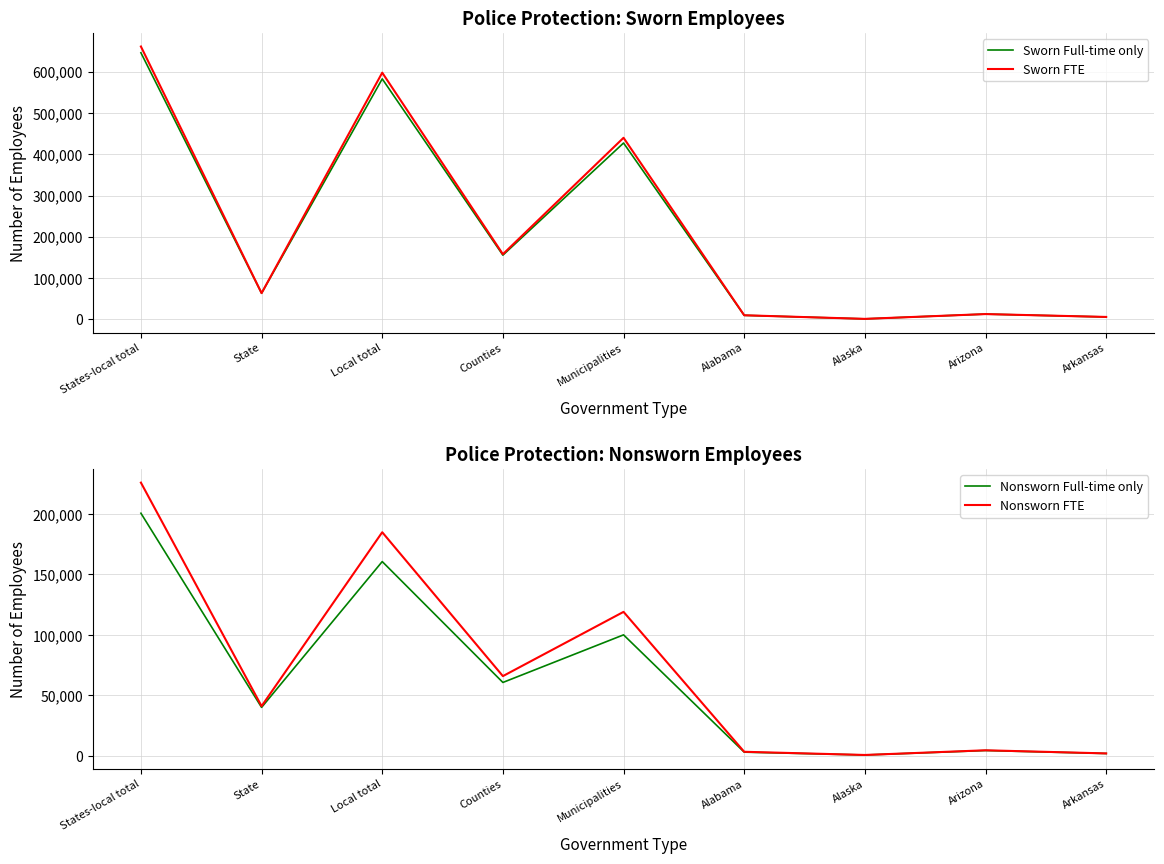

What is the label of the 4th point from the right?

Alabama